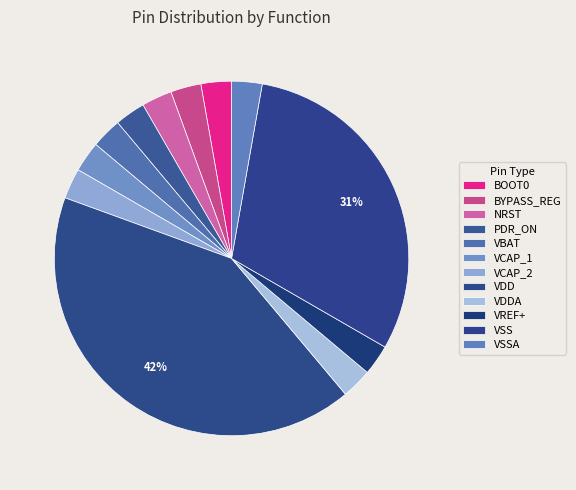

How many segments does this pie chart have?

12